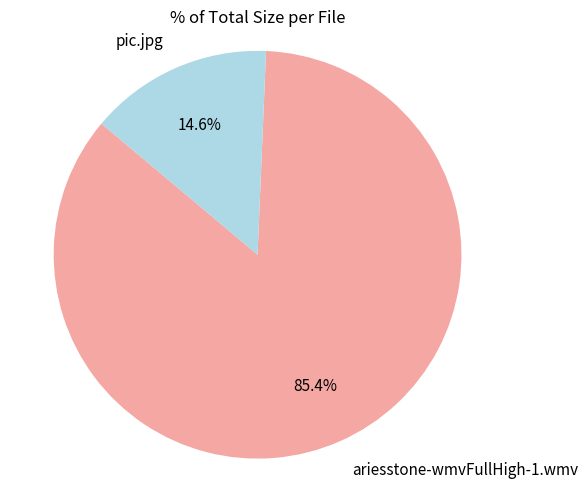

To the nearest percent, what portion does ariesstone-wmvFullHigh-1.wmv represent?

85%